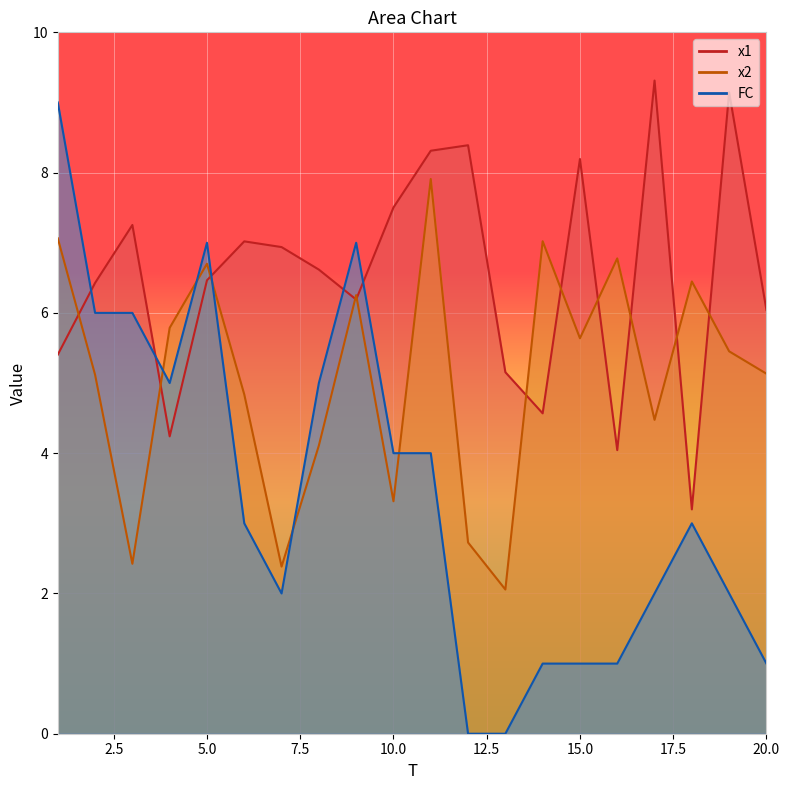

How many values in the x2 series exceed 5?

12